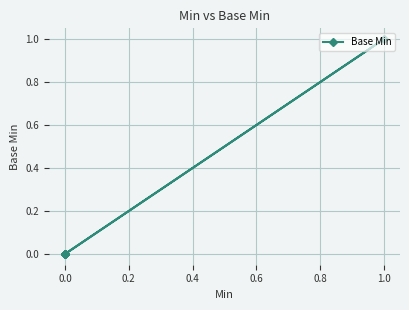

True or false: the data shows 0 at 0.0.

False